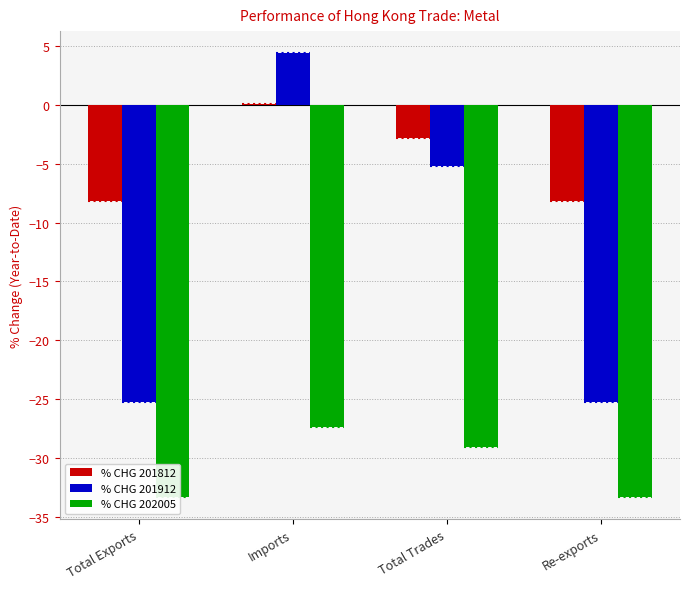

Reading right to left, what are all the values shown in this chart?

% CHG 201812: Re-exports=-8.2	Total Trades=-2.8	Imports=0.1	Total Exports=-8.2
% CHG 201912: Re-exports=-25.3	Total Trades=-5.2	Imports=4.4	Total Exports=-25.3
% CHG 202005: Re-exports=-33.3	Total Trades=-29.1	Imports=-27.4	Total Exports=-33.3